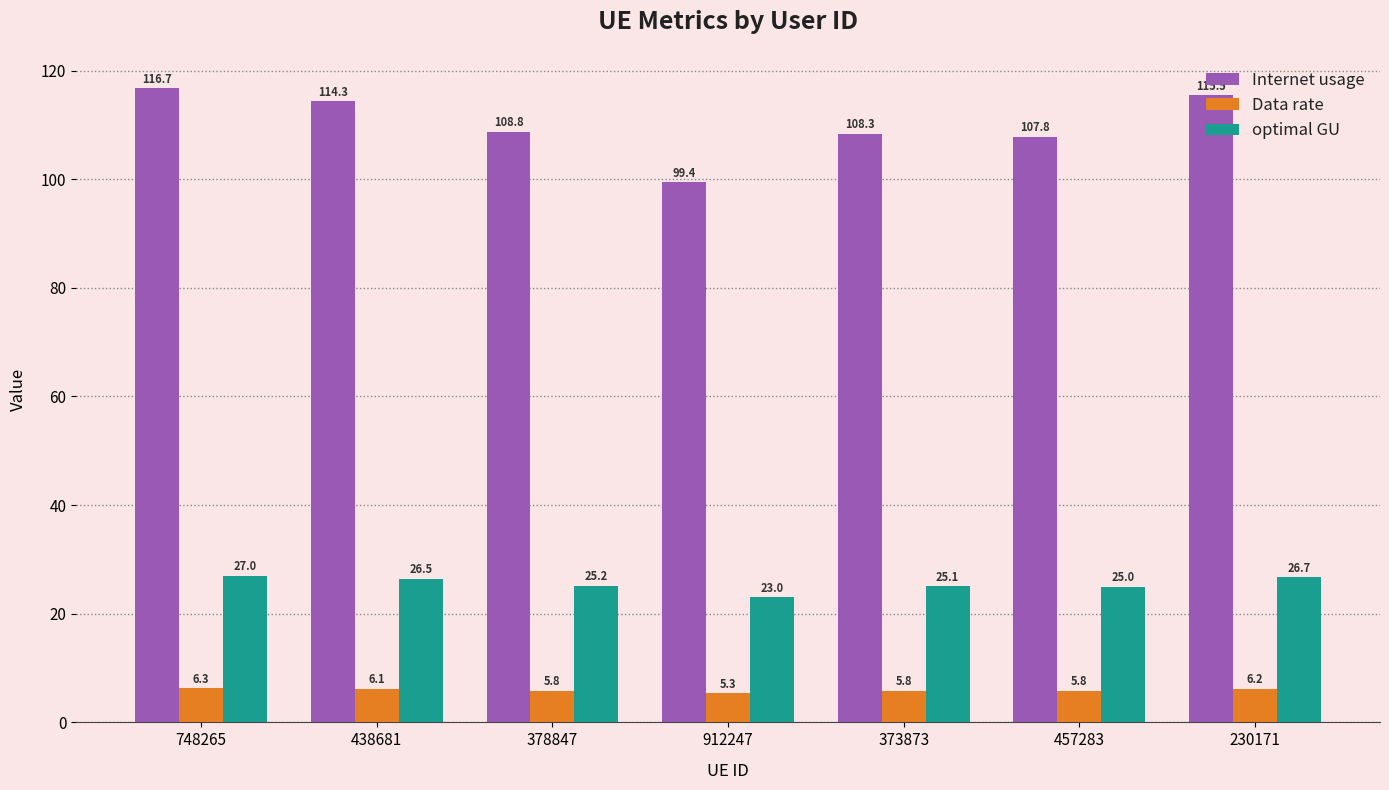

How many groups of bars are there?

7